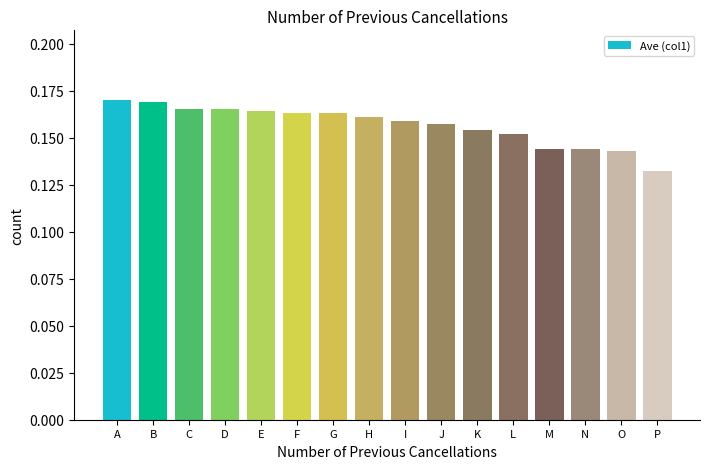

Where is the data nearest to the value 0?

P